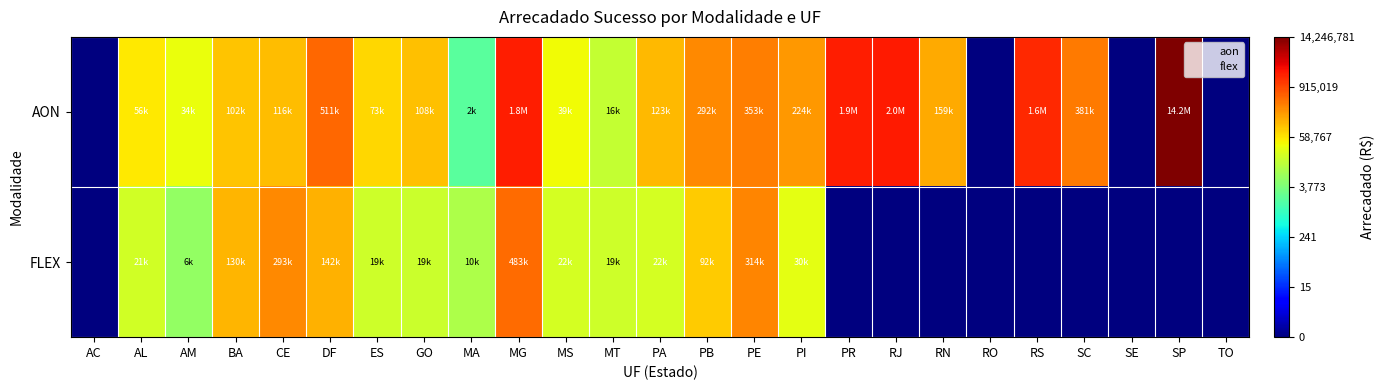

What is the spread (max minus min) of values at PR?

6.3